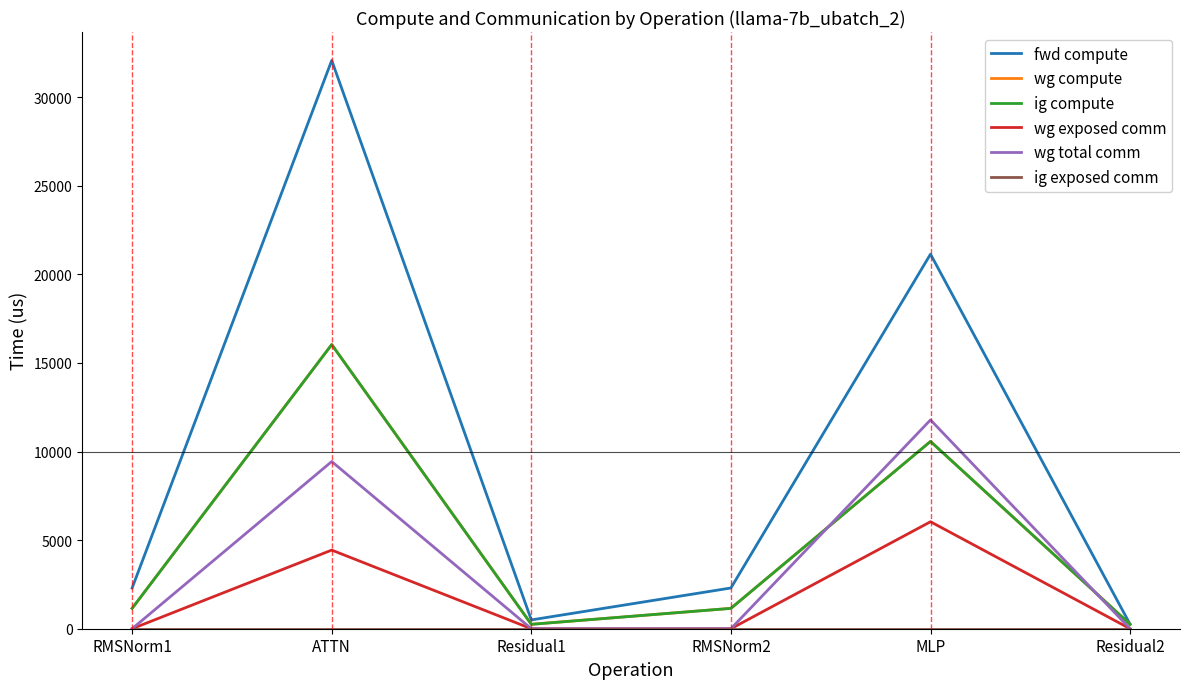

What is the sum of the wg compute values at Residual1 and RMSNorm2?

1398.1